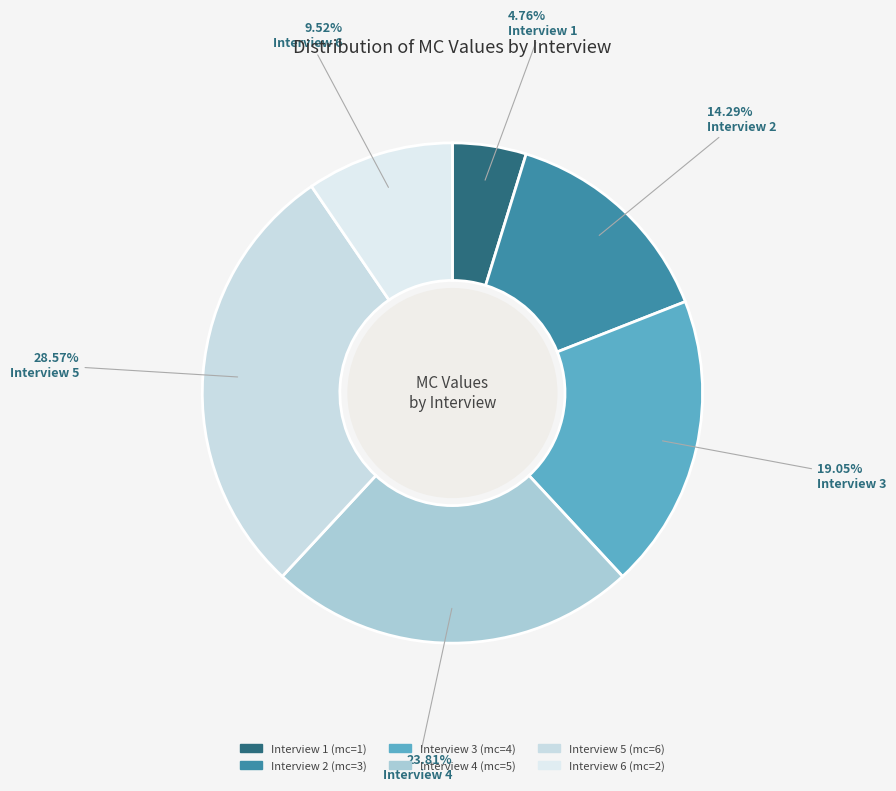

How many slices are in this pie chart?

6